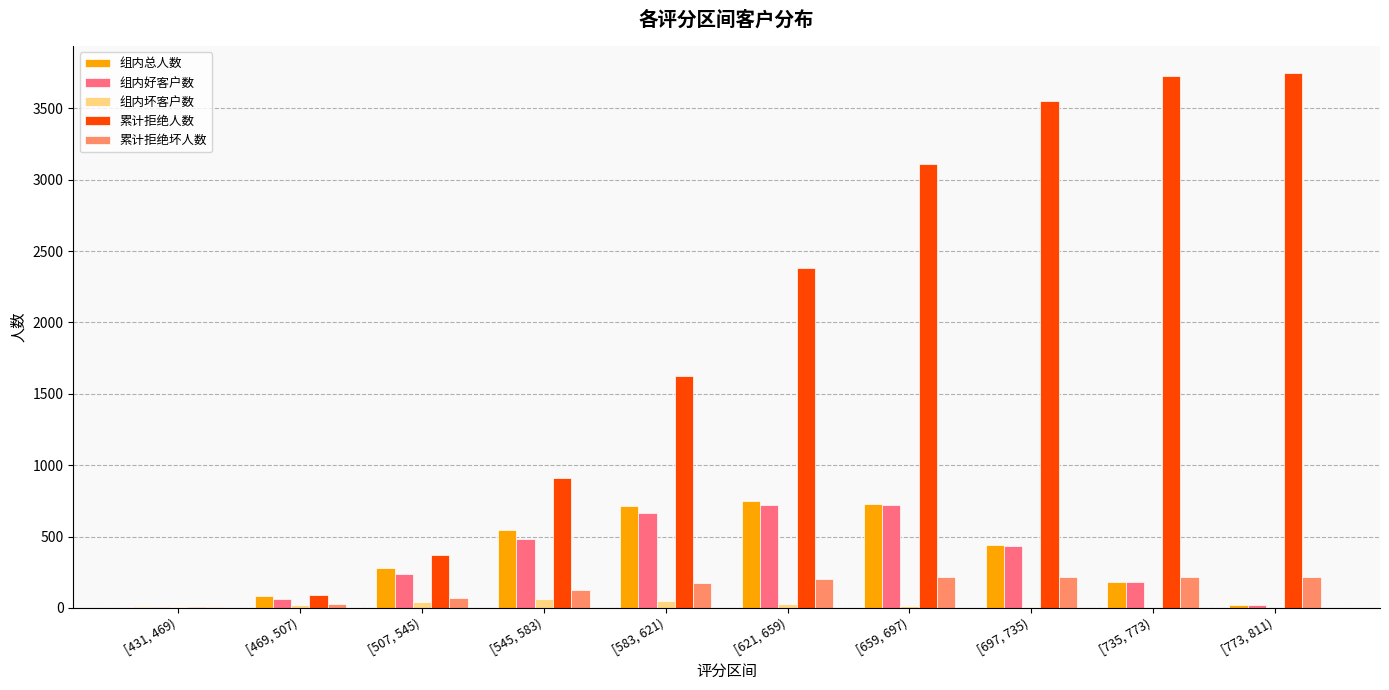

The 组内坏客户数 series shows 0 at [773, 811). True or false?

True